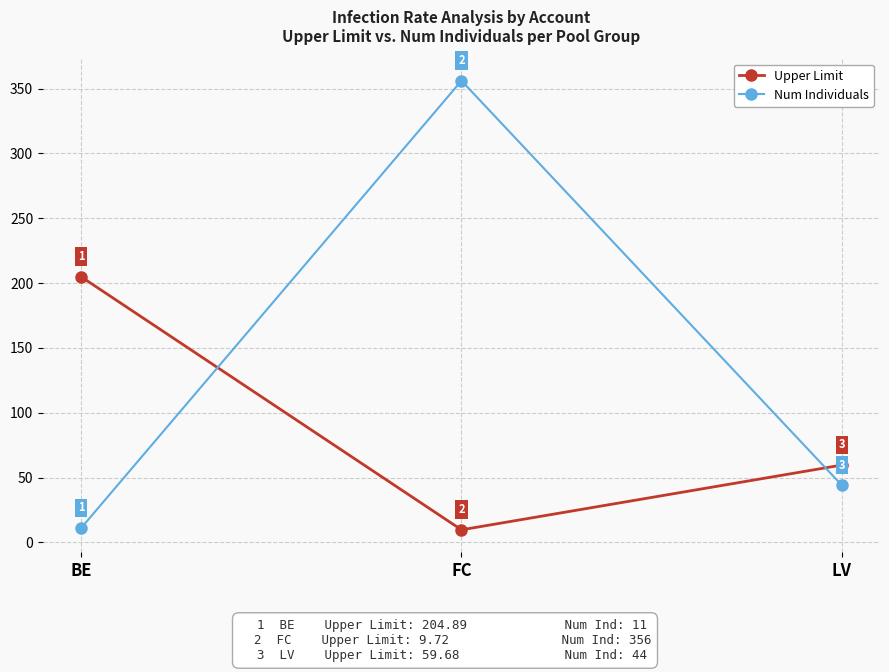

Where is Upper Limit nearest to the value 107?

LV